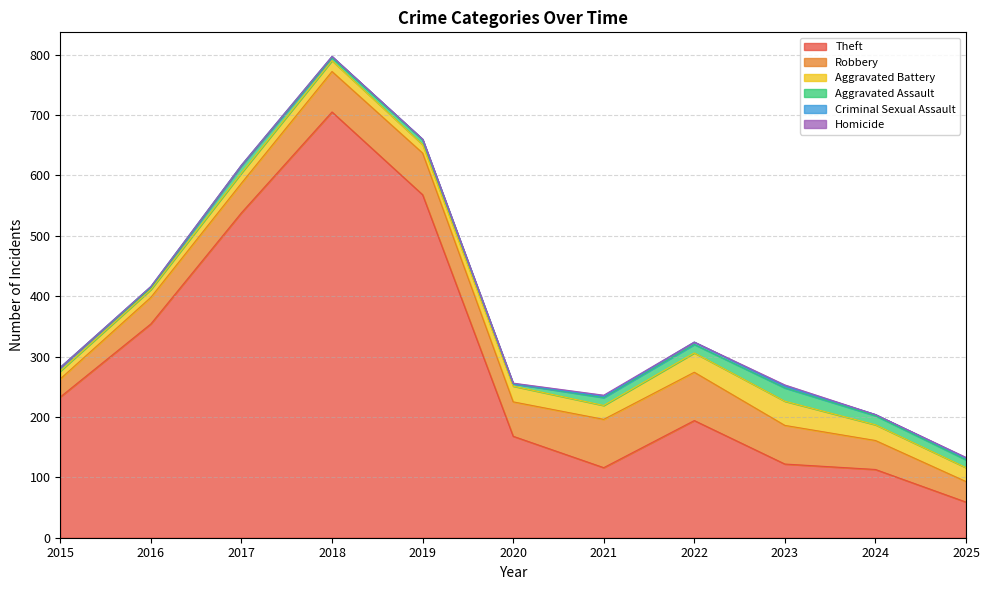

What is the sum of all Robbery values?

622